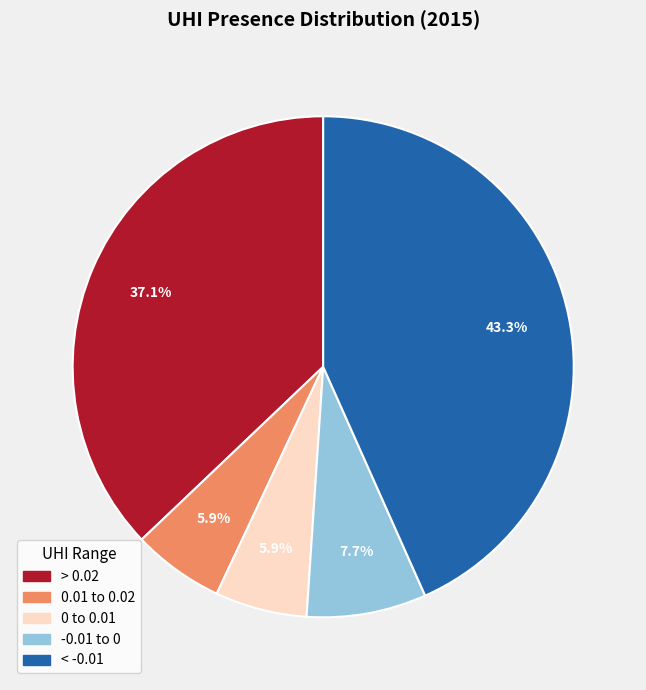

How many slices are in this pie chart?

5